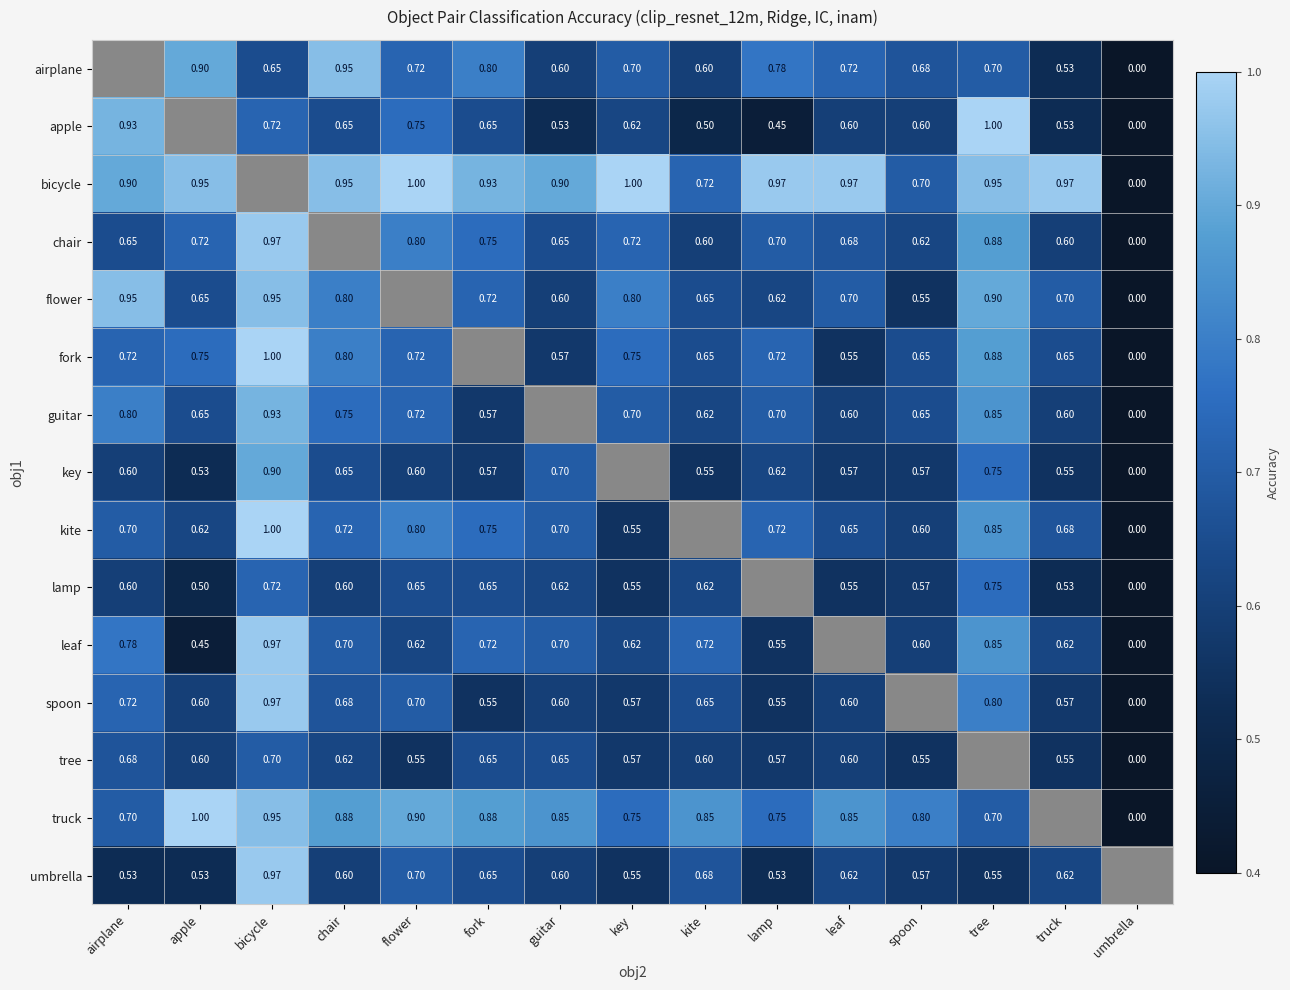

Is the value of guitar at apple greater than the value of apple at airplane?

No